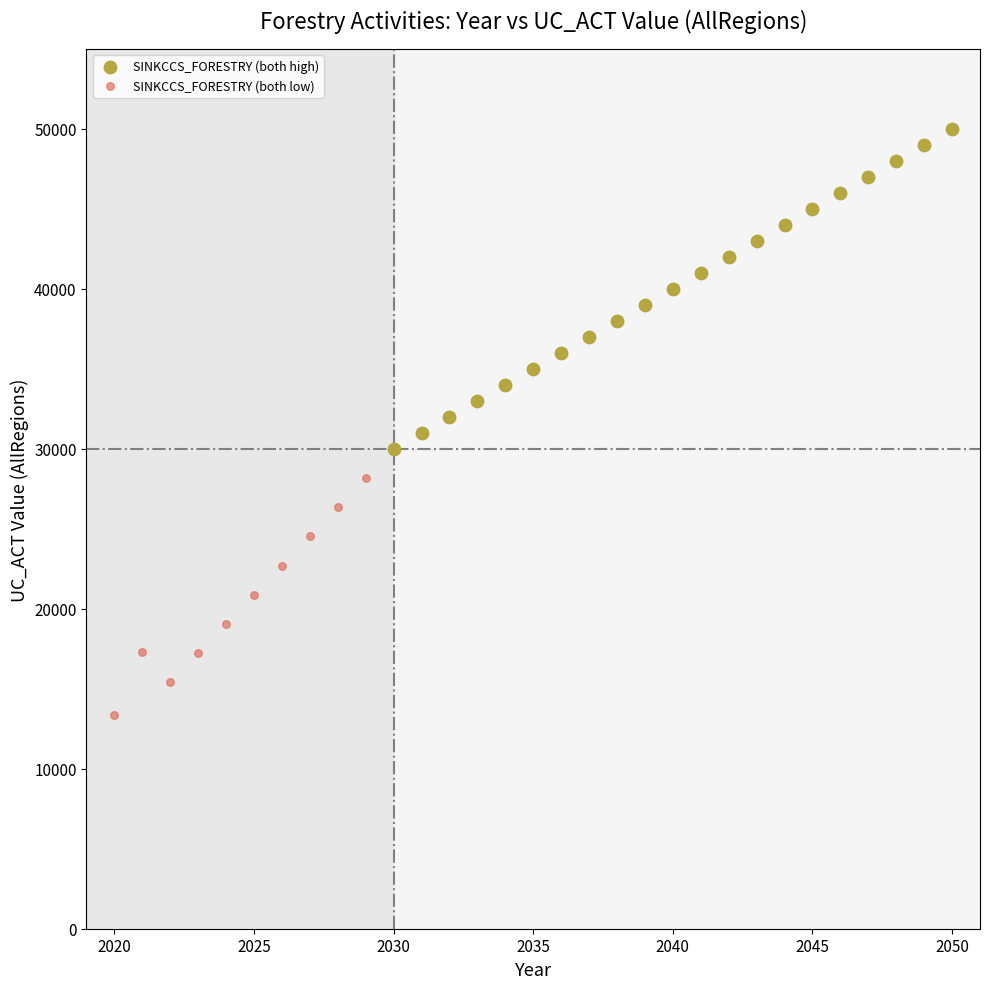

Which series has the largest Y range (max minus min)?

SINKCCS_FORESTRY (both high)